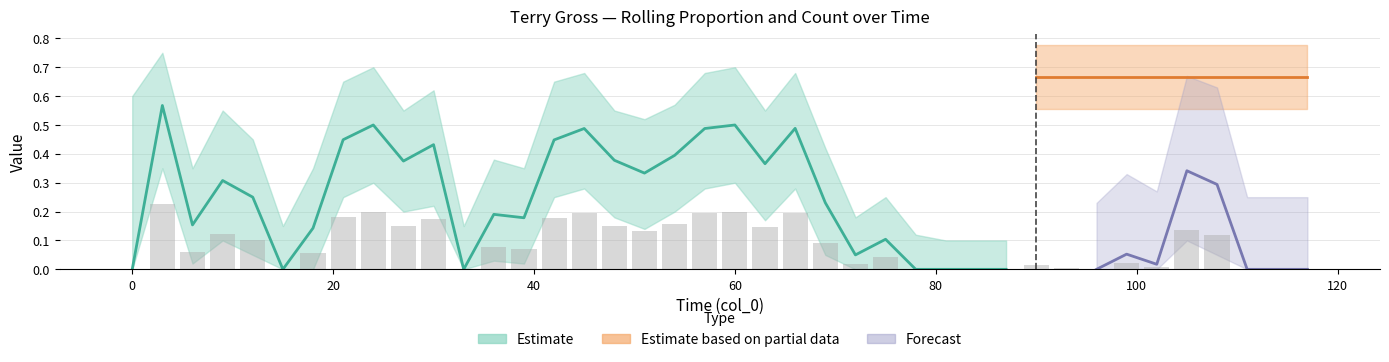

Reading left to right, what are all the values shown in this chart?

0.0	0.2	0.1	0.1	0.1	0.0	0.1	0.2	0.2	0.2	0.2	0.0	0.1	0.1	0.2	0.2	0.2	0.1	0.2	0.2	0.2	0.1	0.2	0.1	0.0	0.0	0.0	0.0	0.0	0.0	0.0	0.0	0.0	0.0	0.0	0.1	0.1	0.0	0.0	0.0